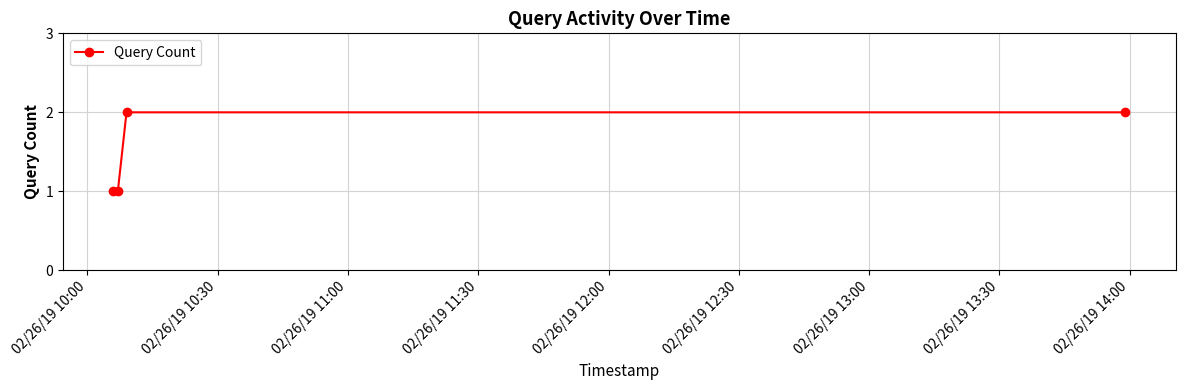

True or false: there are more than 2 points higher than both neighbors.

False